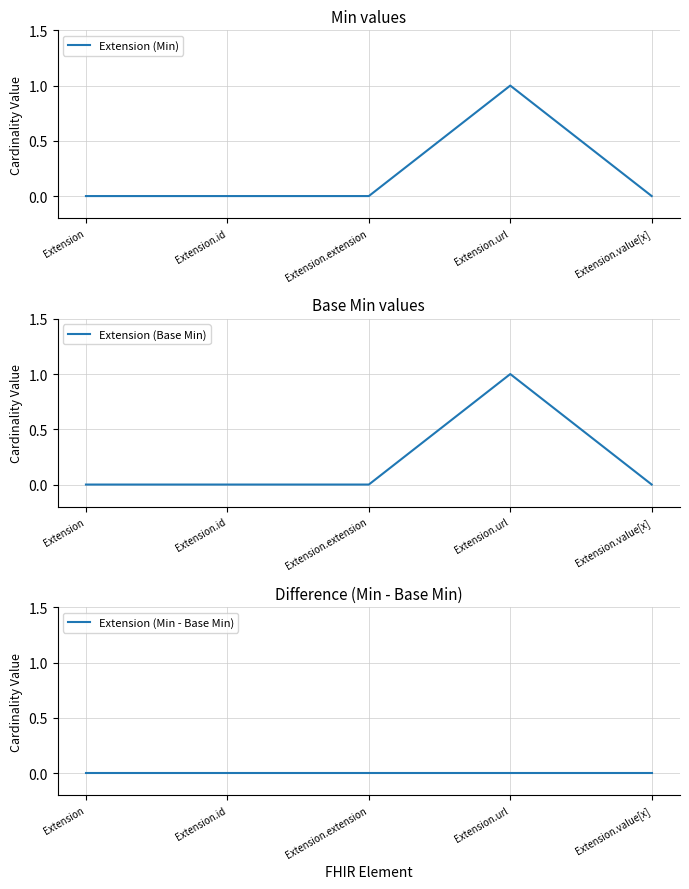

How many data points does each series have?

5